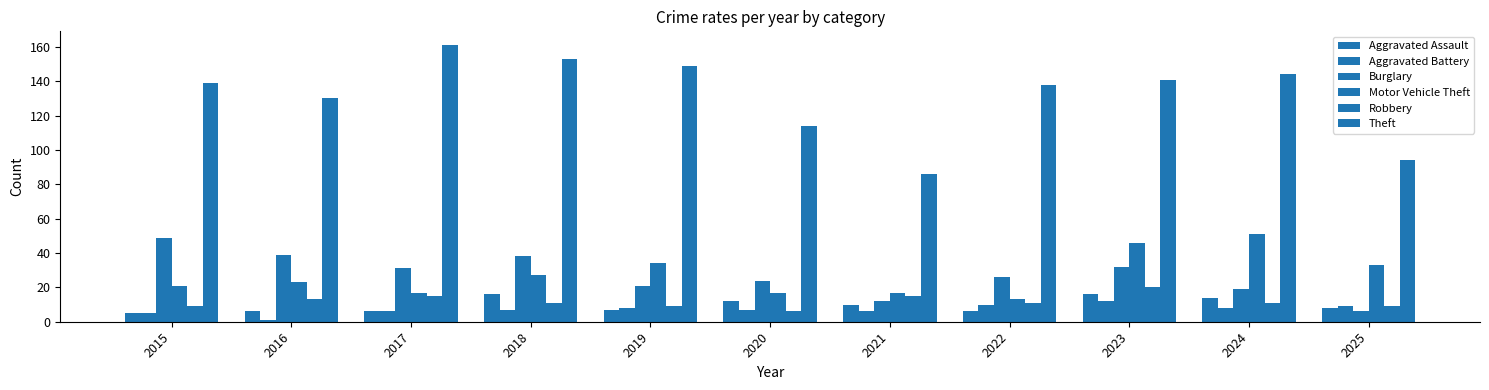

How many bars are there in total?

66